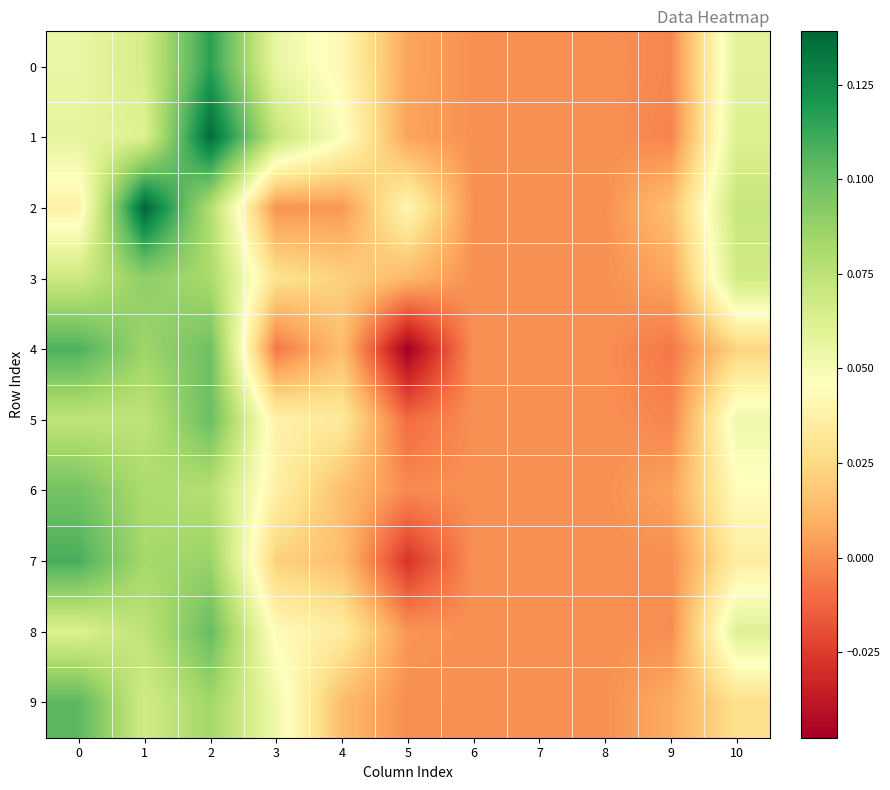

Reading right to left, transcribe all the data shown in this chart.

0: 10=0.1	9=-0.0	8=0.0	7=0.0	6=0.0	5=0.0	4=0.0	3=0.1	2=0.1	1=0.1	0=0.1
1: 10=0.1	9=-0.0	8=0.0	7=0.0	6=0.0	5=0.0	4=0.0	3=0.1	2=0.1	1=0.1	0=0.1
2: 10=0.1	9=0.0	8=0.0	7=0.0	6=0.0	5=0.0	4=0.0	3=0.0	2=0.1	1=0.1	0=0.0
3: 10=0.1	9=0.0	8=0.0	7=0.0	6=0.0	5=0.0	4=0.0	3=0.0	2=0.1	1=0.1	0=0.1
4: 10=0.0	9=-0.0	8=0.0	7=0.0	6=0.0	5=-0.0	4=0.0	3=-0.0	2=0.1	1=0.1	0=0.1
5: 10=0.1	9=-0.0	8=0.0	7=0.0	6=0.0	5=-0.0	4=0.0	3=0.0	2=0.1	1=0.1	0=0.1
6: 10=0.0	9=0.0	8=0.0	7=0.0	6=0.0	5=-0.0	4=0.0	3=0.0	2=0.1	1=0.1	0=0.1
7: 10=0.0	9=-0.0	8=0.0	7=0.0	6=0.0	5=-0.0	4=0.0	3=0.0	2=0.1	1=0.1	0=0.1
8: 10=0.1	9=-0.0	8=0.0	7=0.0	6=0.0	5=0.0	4=0.0	3=0.0	2=0.1	1=0.1	0=0.1
9: 10=0.0	9=0.0	8=0.0	7=0.0	6=0.0	5=-0.0	4=0.0	3=0.1	2=0.1	1=0.1	0=0.1